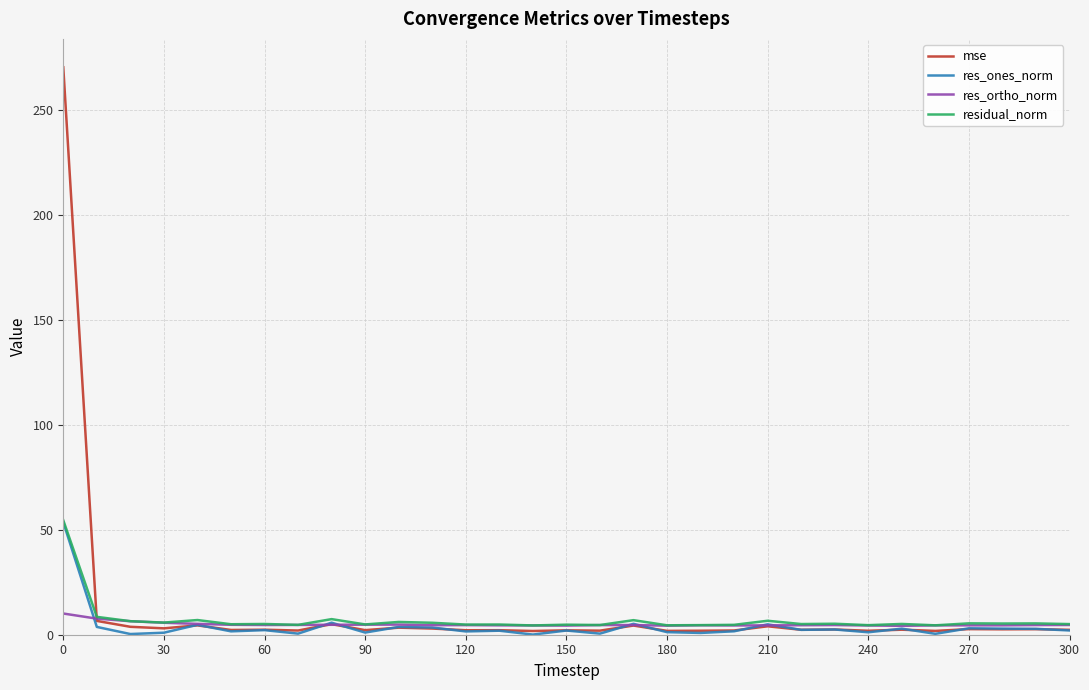

What is the maximum value for residual_norm?

54.5